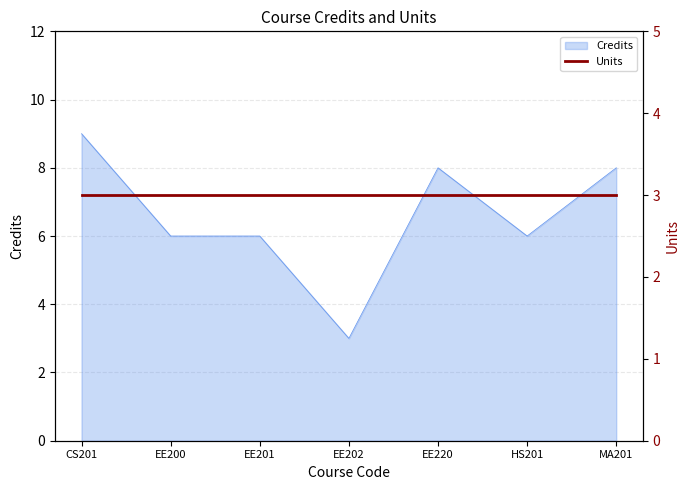

Which has a higher value, EE200 or HS201?

EE200